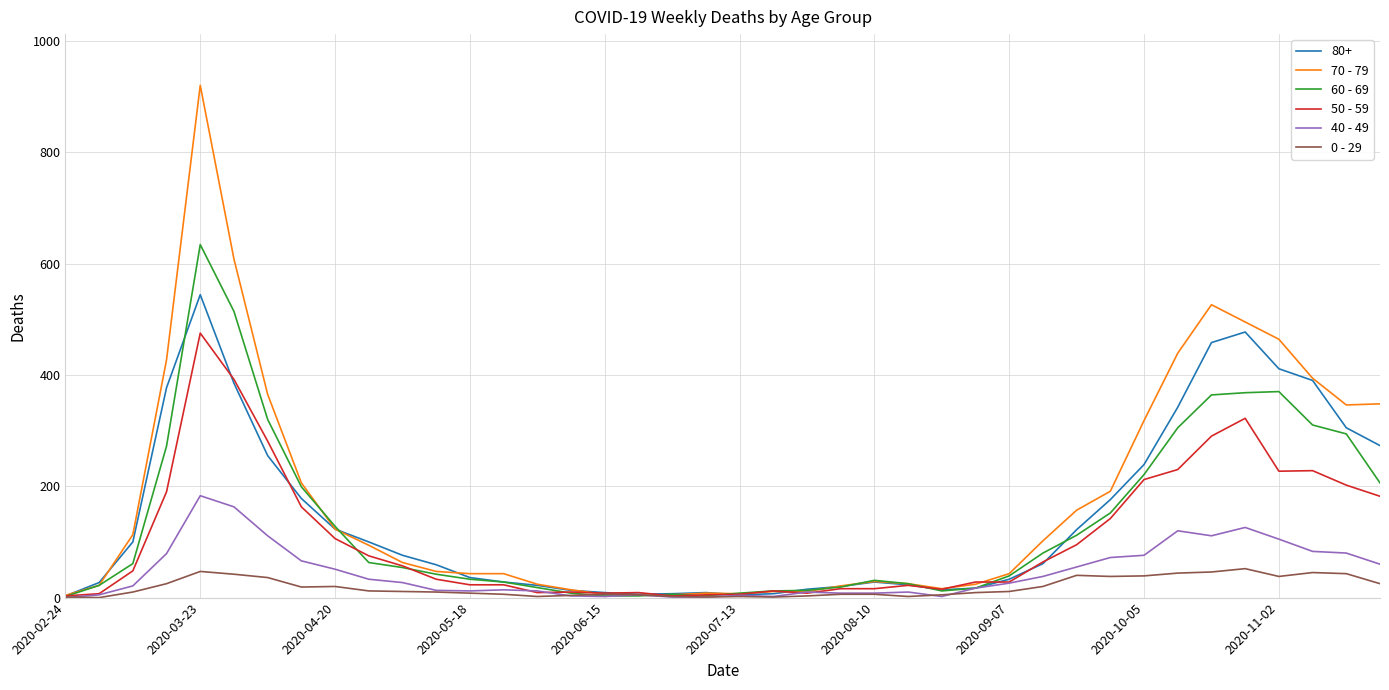

Which series has the largest range (max minus min)?

70 - 79